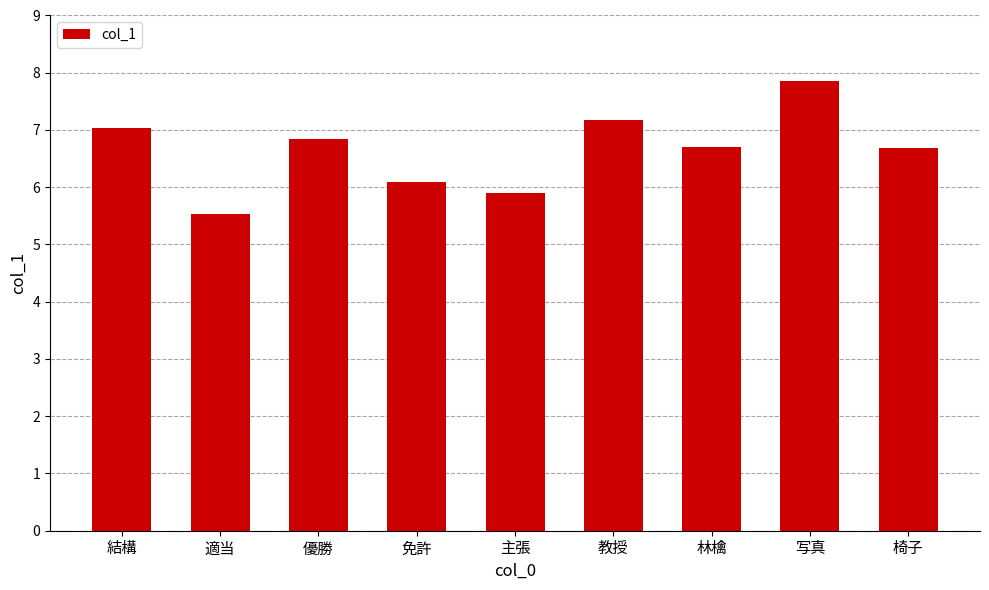

What position from the right is 優勝?

7